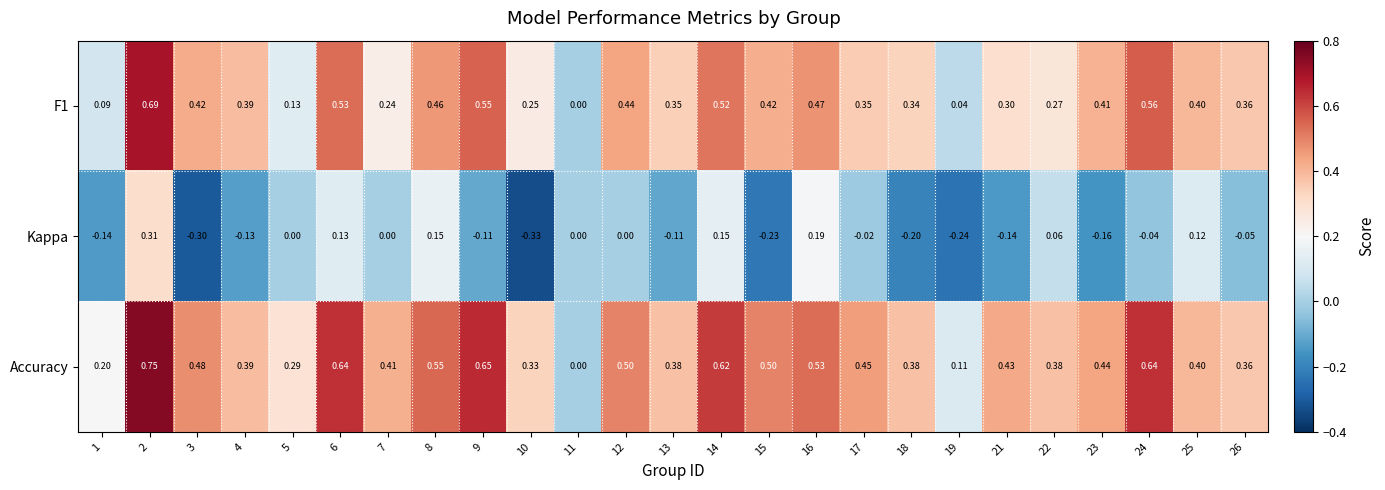

Which series has the largest total across all categories?

Accuracy